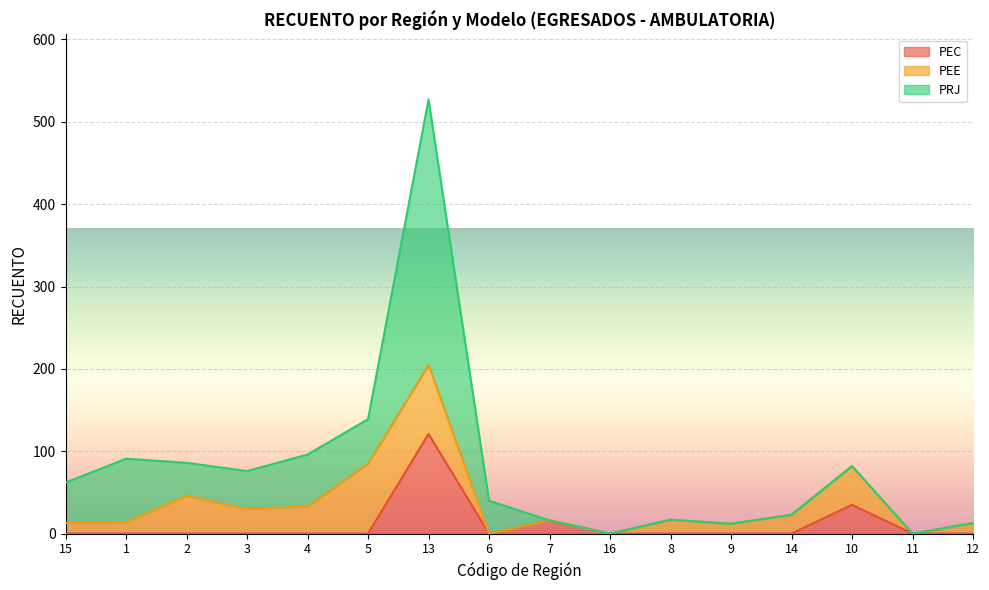

What is the difference between the maximum and second lowest values in the PEE series?

85